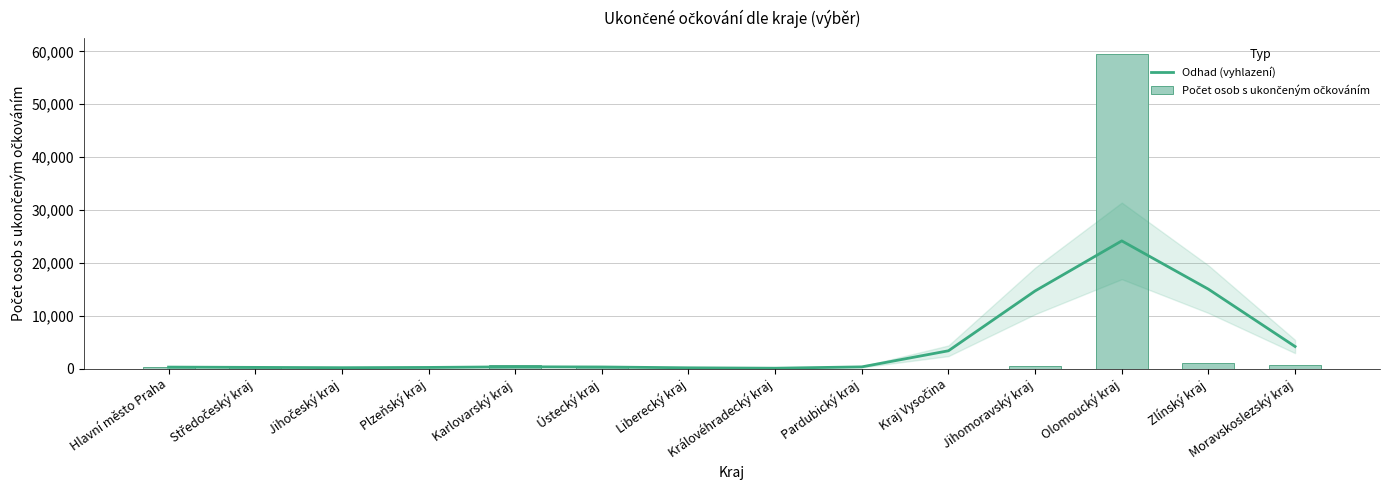

How many data points in Odhad (vyhlazení) are above 311?

6